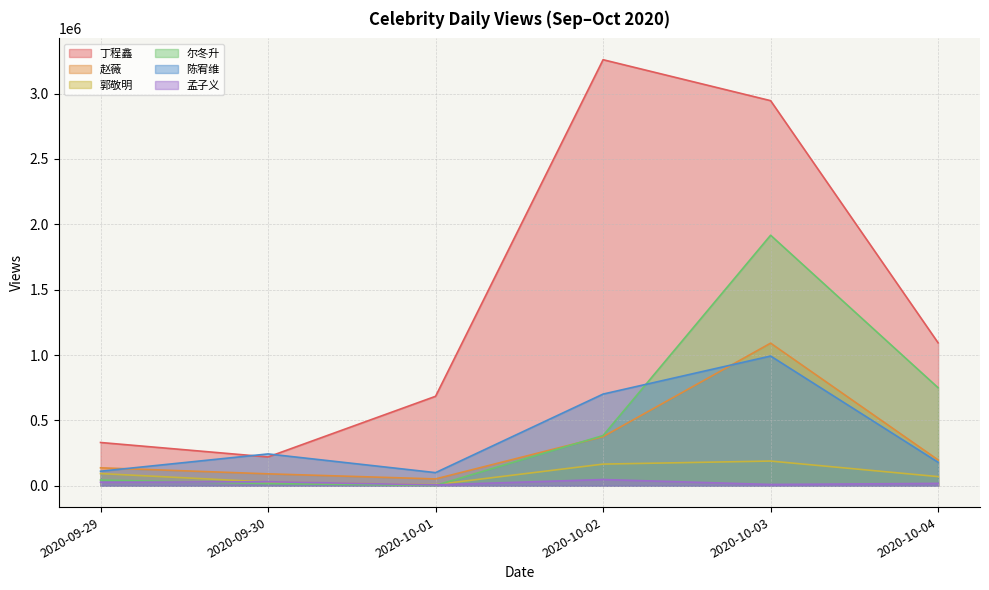

What is the label of the 2nd point from the right?

2020-10-03